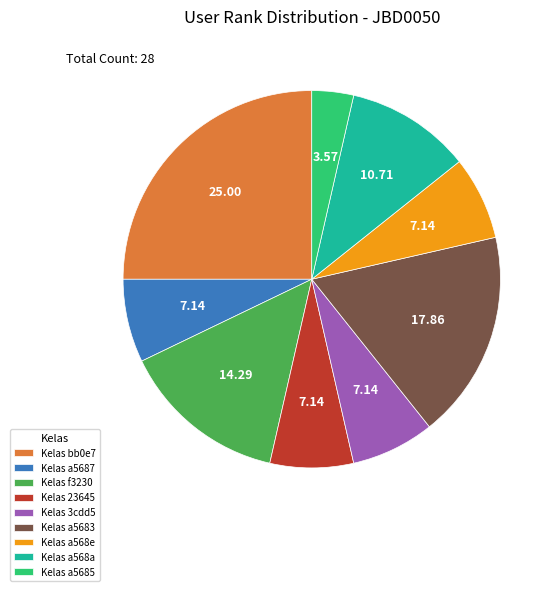

Do Kelas a5687 and Kelas a5685 together represent more than half of the pie?

No